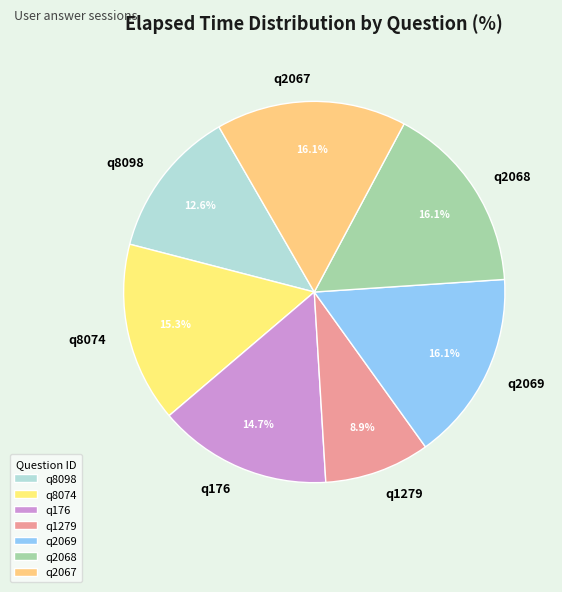

Approximately how many times larger is the value at q2069 compared to q8074?

1.1